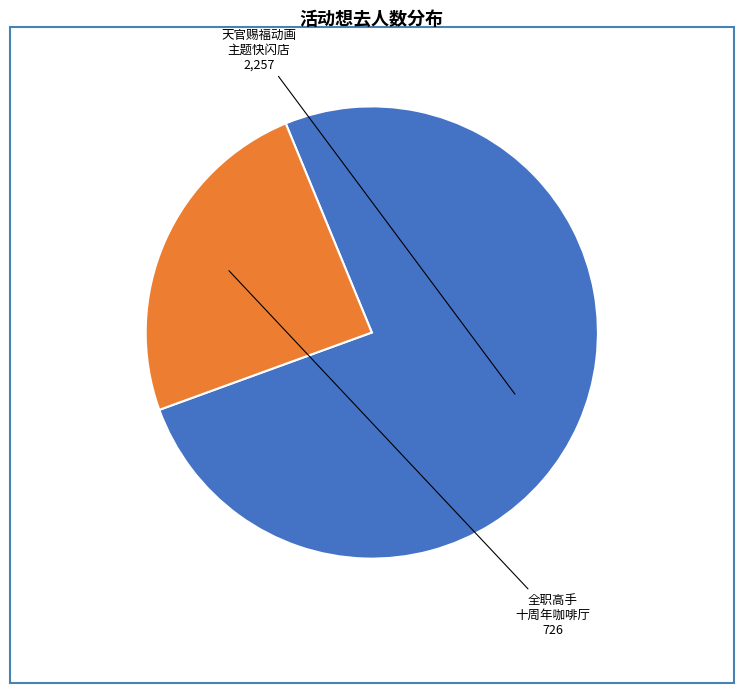

To the nearest percent, what is the difference between the largest and smallest slice percentages?

51%